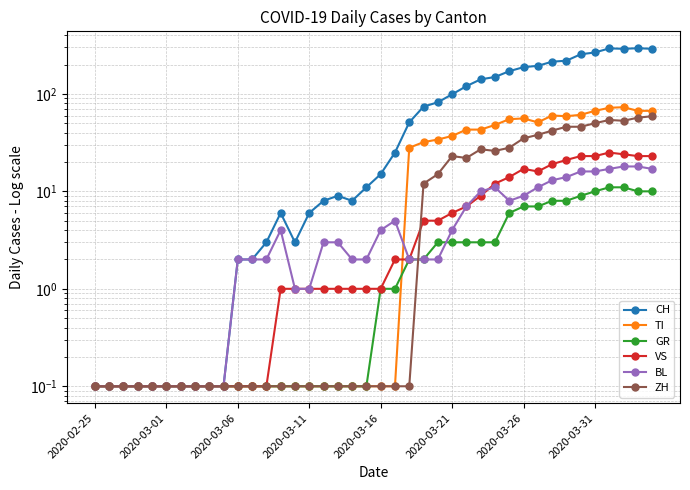

What is the difference between the maximum and second lowest values in the GR series?

10.9